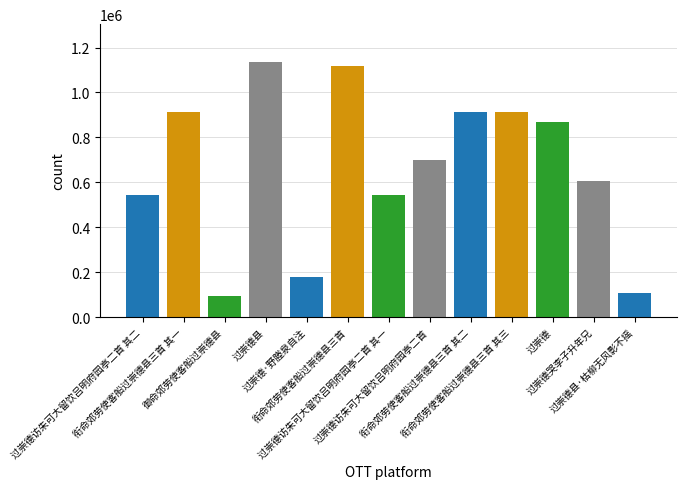

What is the label of the 6th bar from the right?

过崇德访朱可大留饮吕明府园亭二首